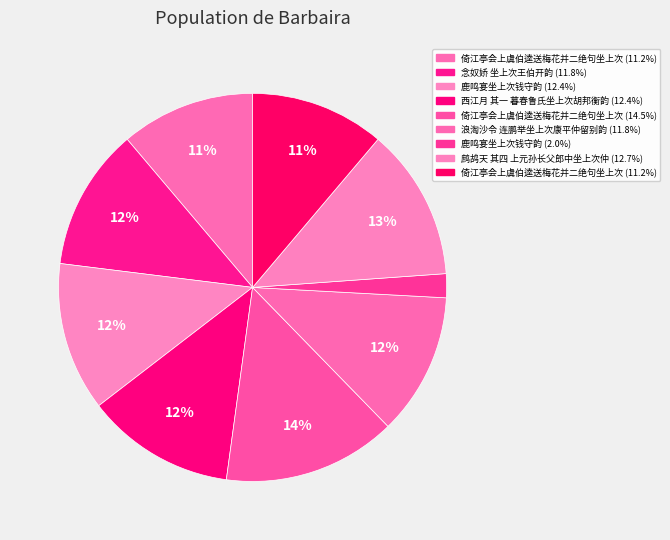

How many segments does this pie chart have?

9